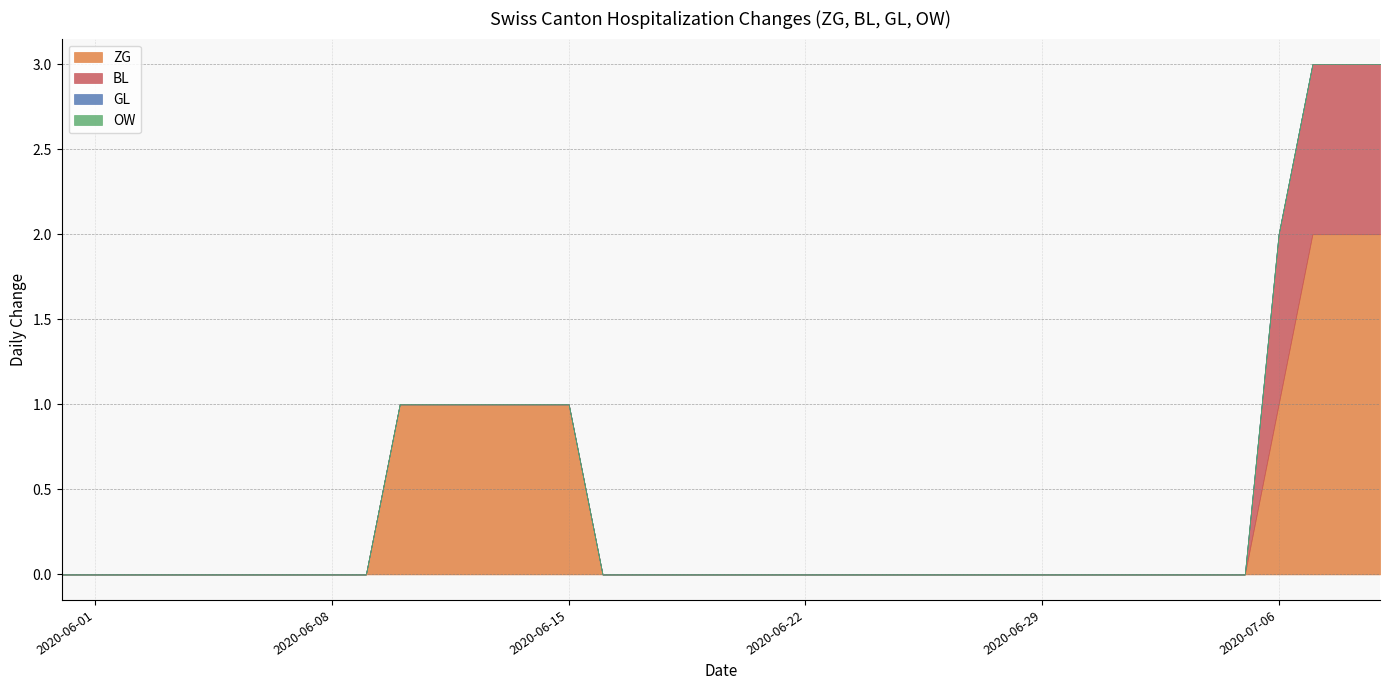

What is the difference between the maximum and minimum values in the BL series?

1